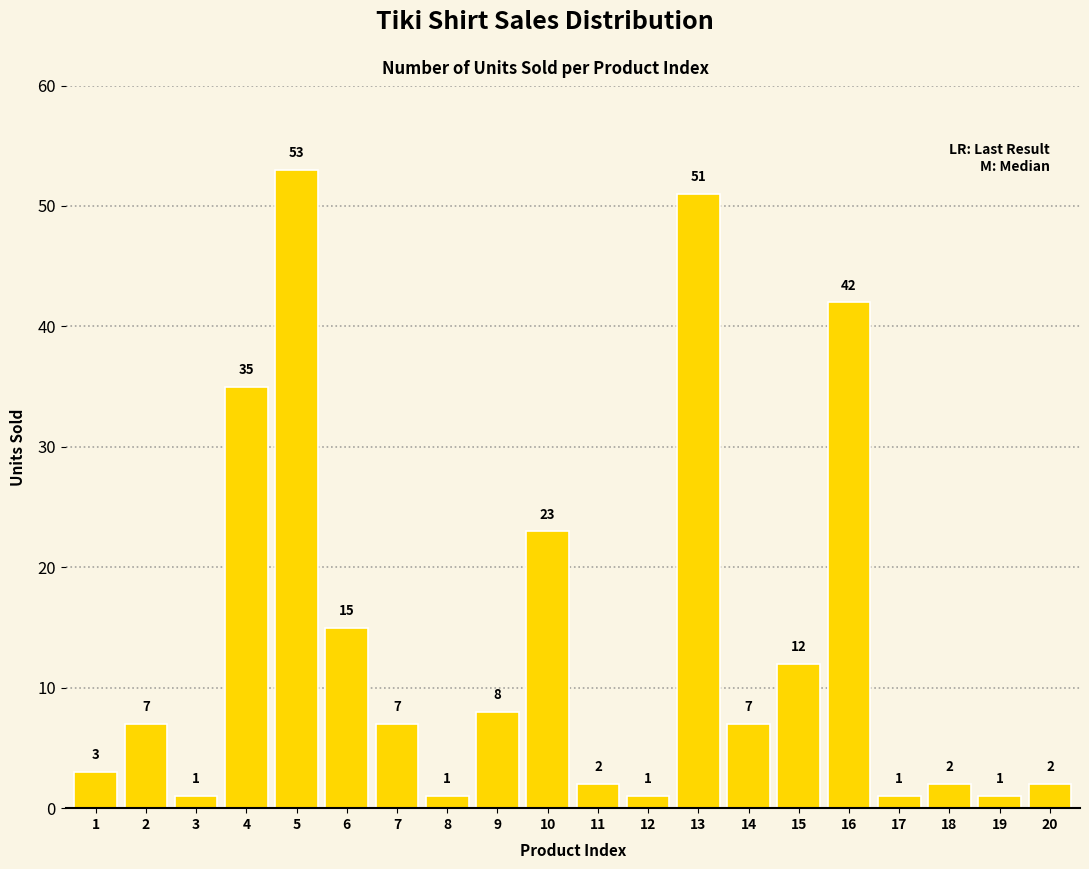

Where is the data nearest to the value 27?

10